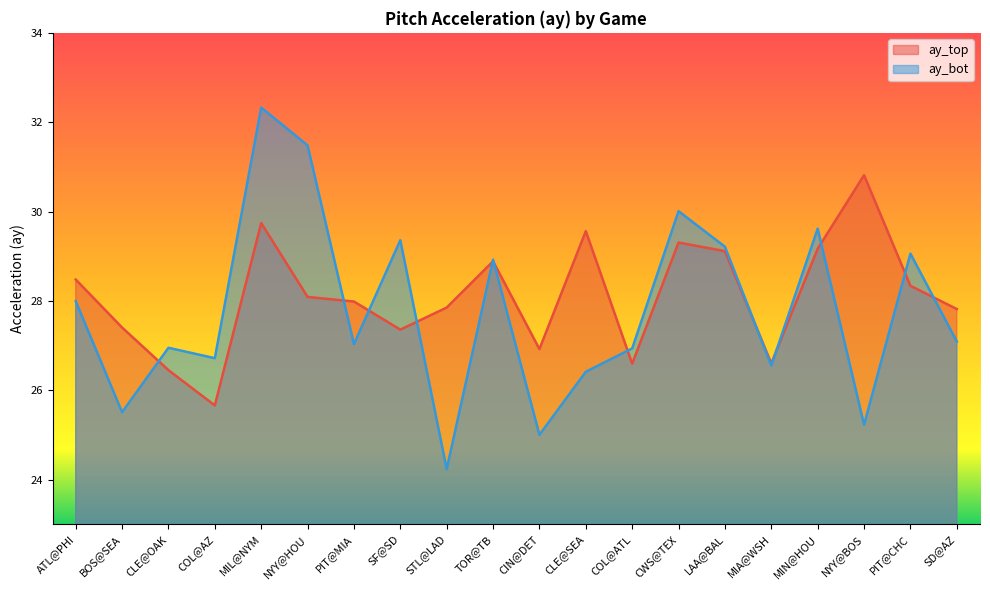

Where is the first local maximum for ay_bot?

CLE@OAK